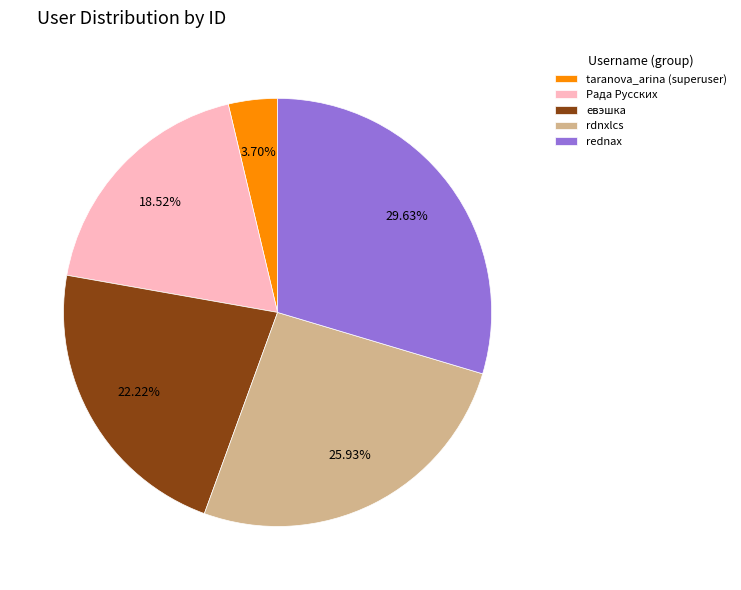

Does rednax represent more than half of the total?

No